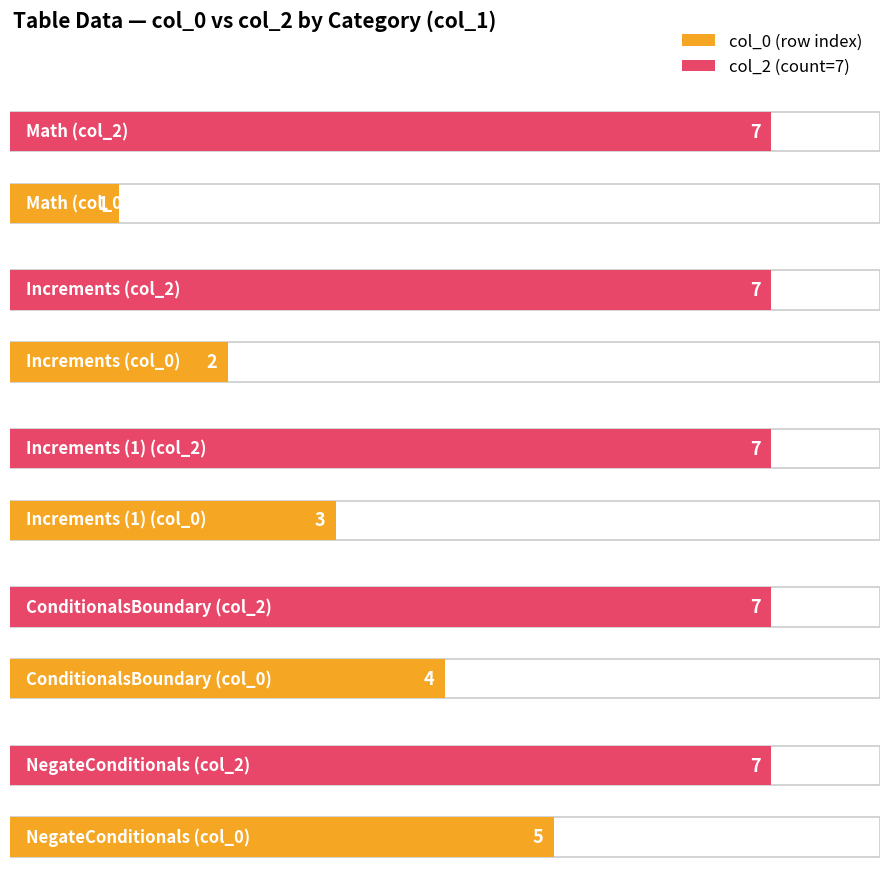

What is the spread (max minus min) of values at Increments?

5